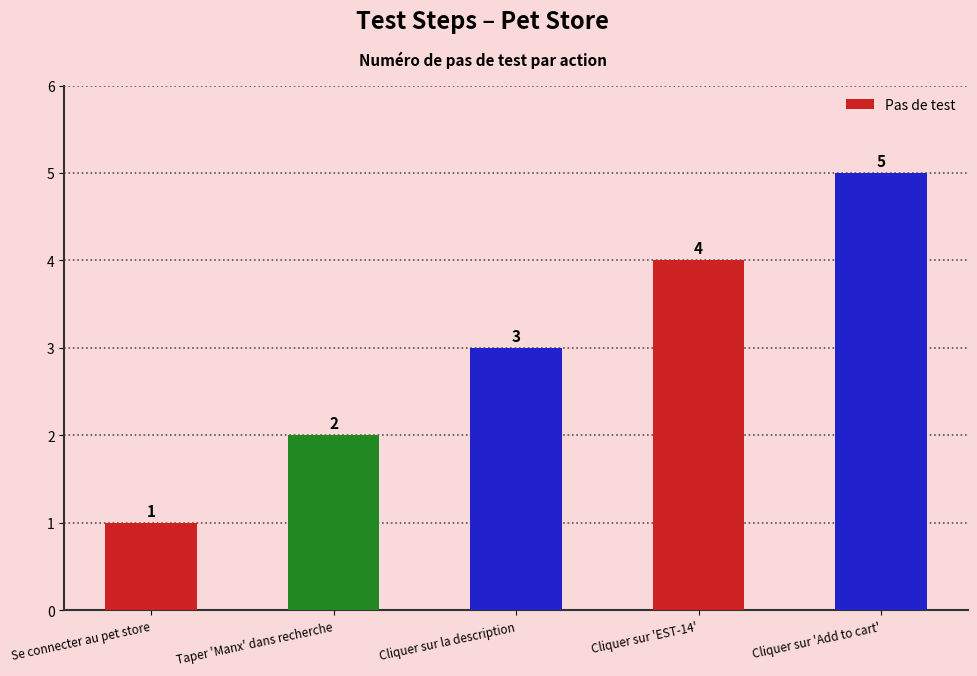

The value at Cliquer sur la description is 5. True or false?

False